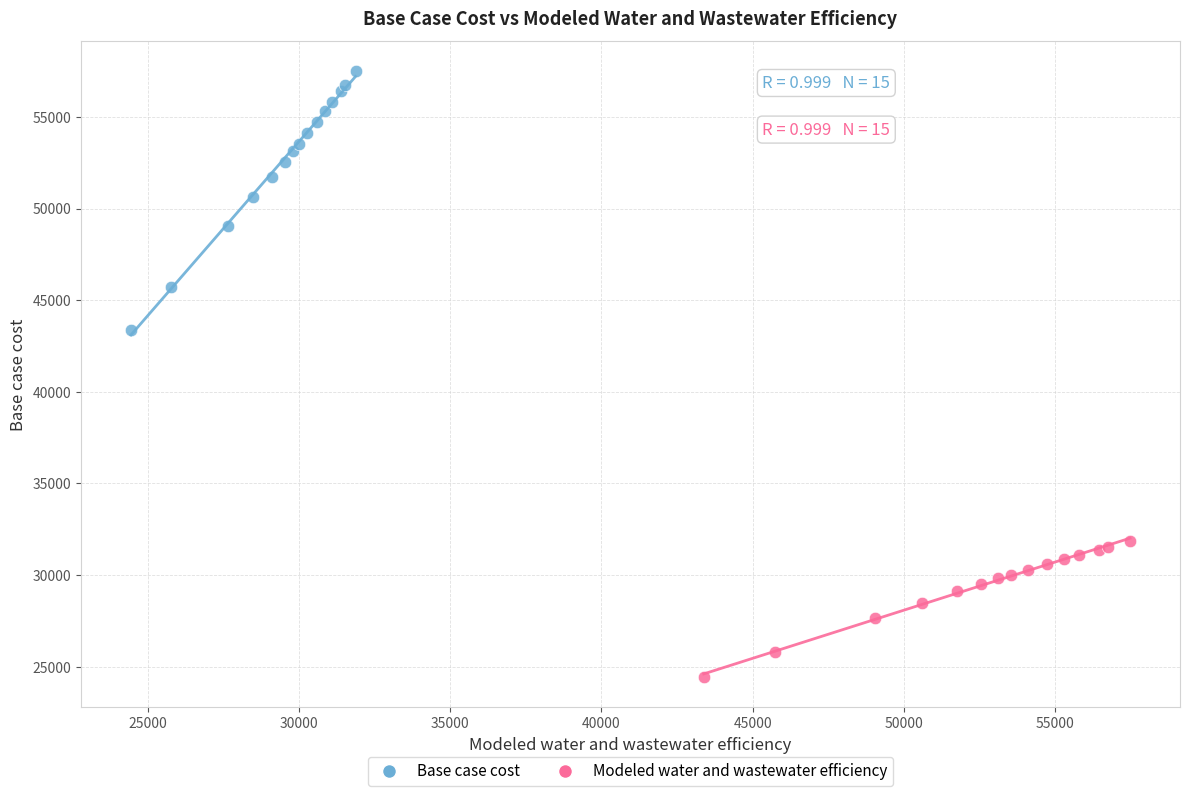

Which series contains the lowest Y value?

Modeled water and wastewater efficiency